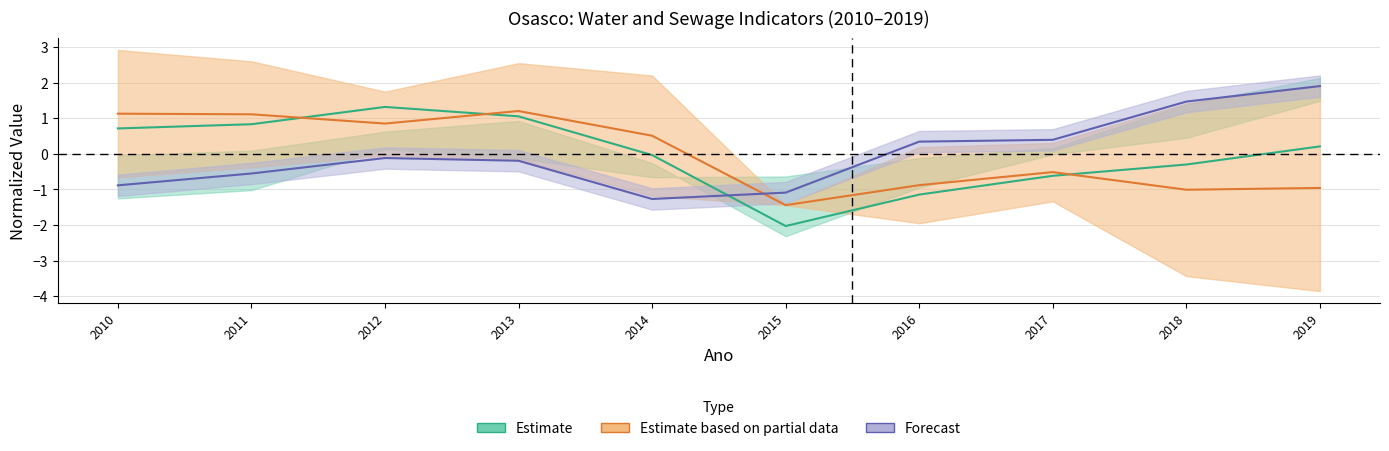

Between 2019 and 2012, which is larger?

2012